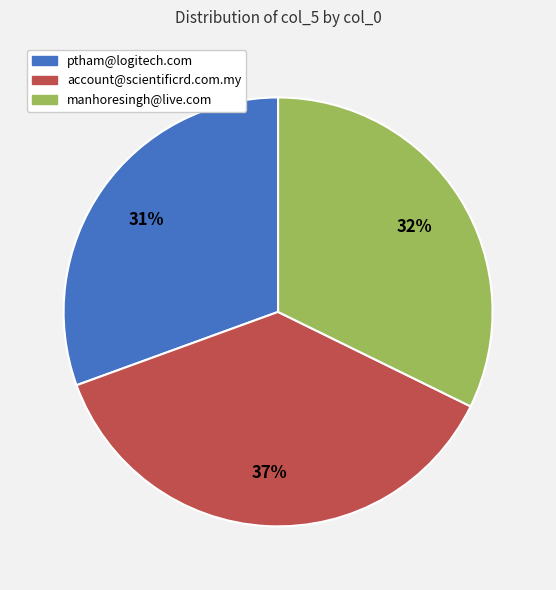

Is there a majority slice in this chart?

No